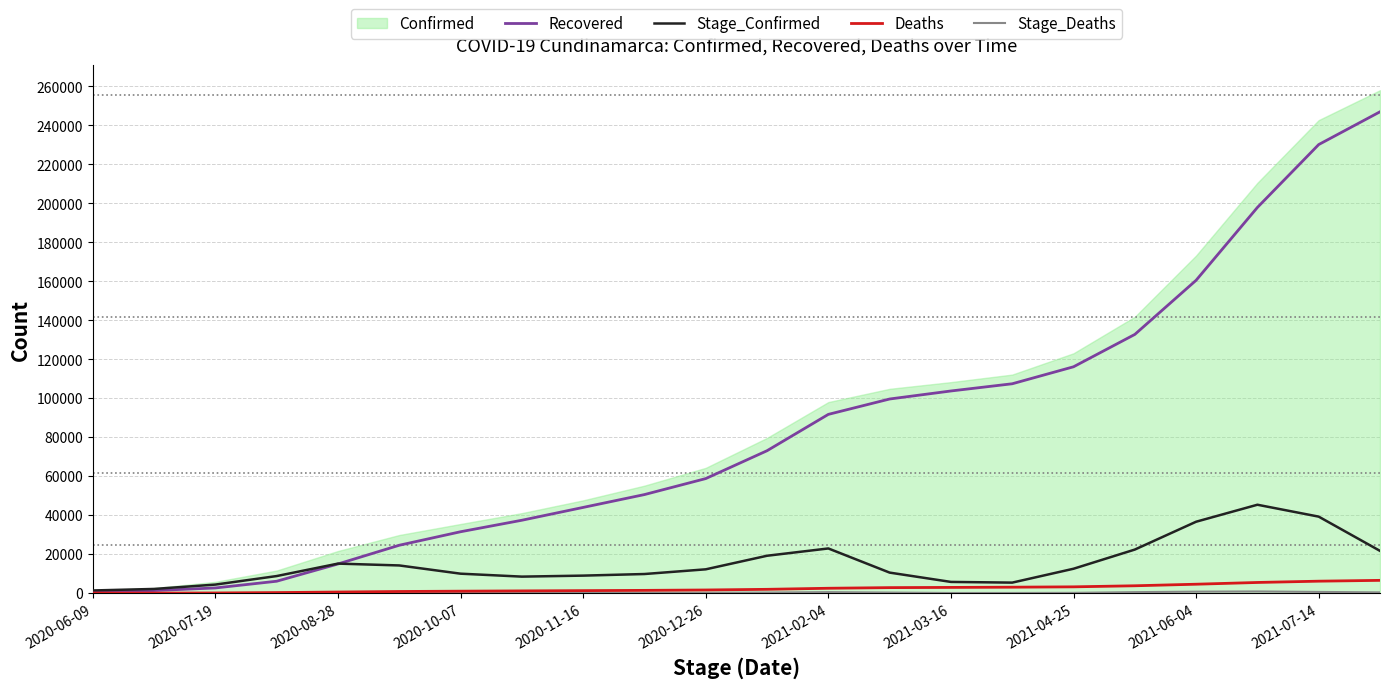

Is it true that Recovered equals 107447 at 15?

True